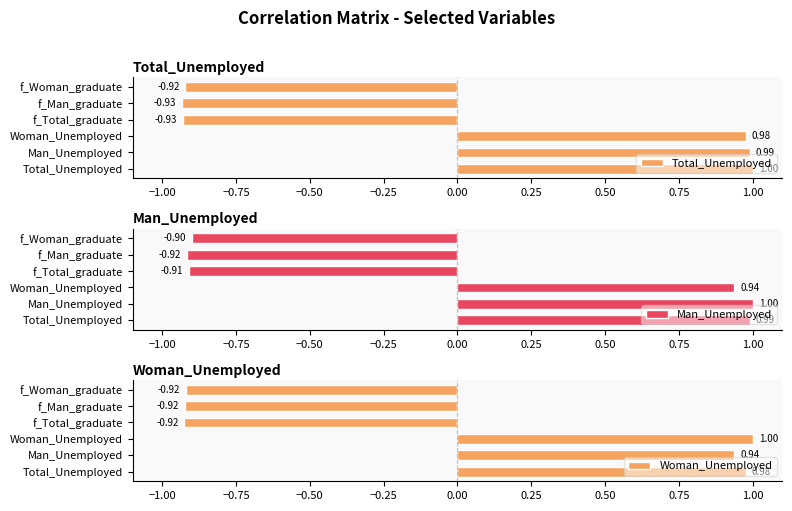

What value does the Woman_Unemployed series have at f_Man_graduate?

-0.9